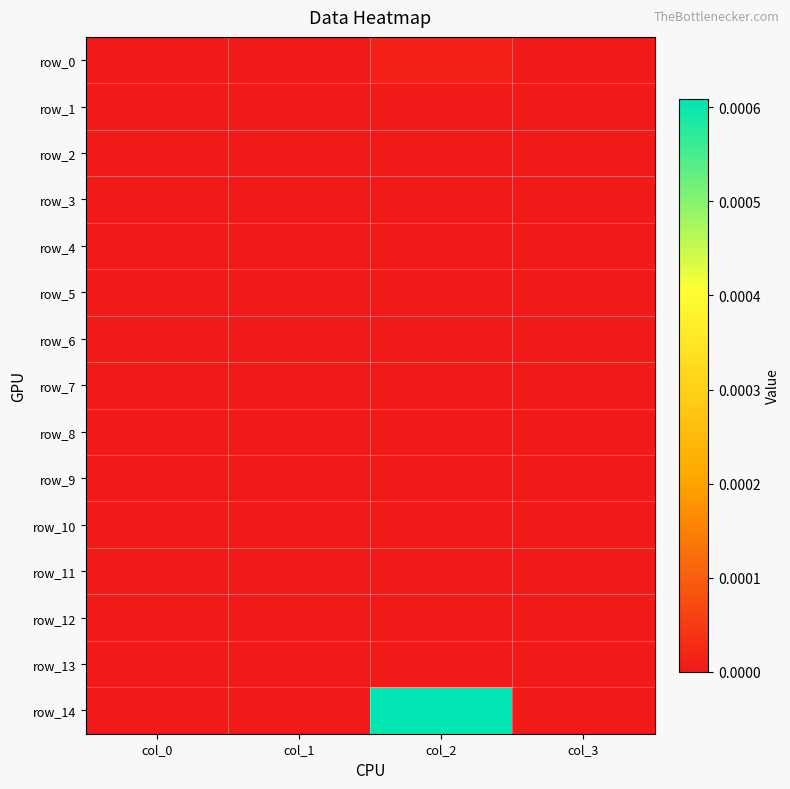

At which label is row_2 closest to 0?

col_0